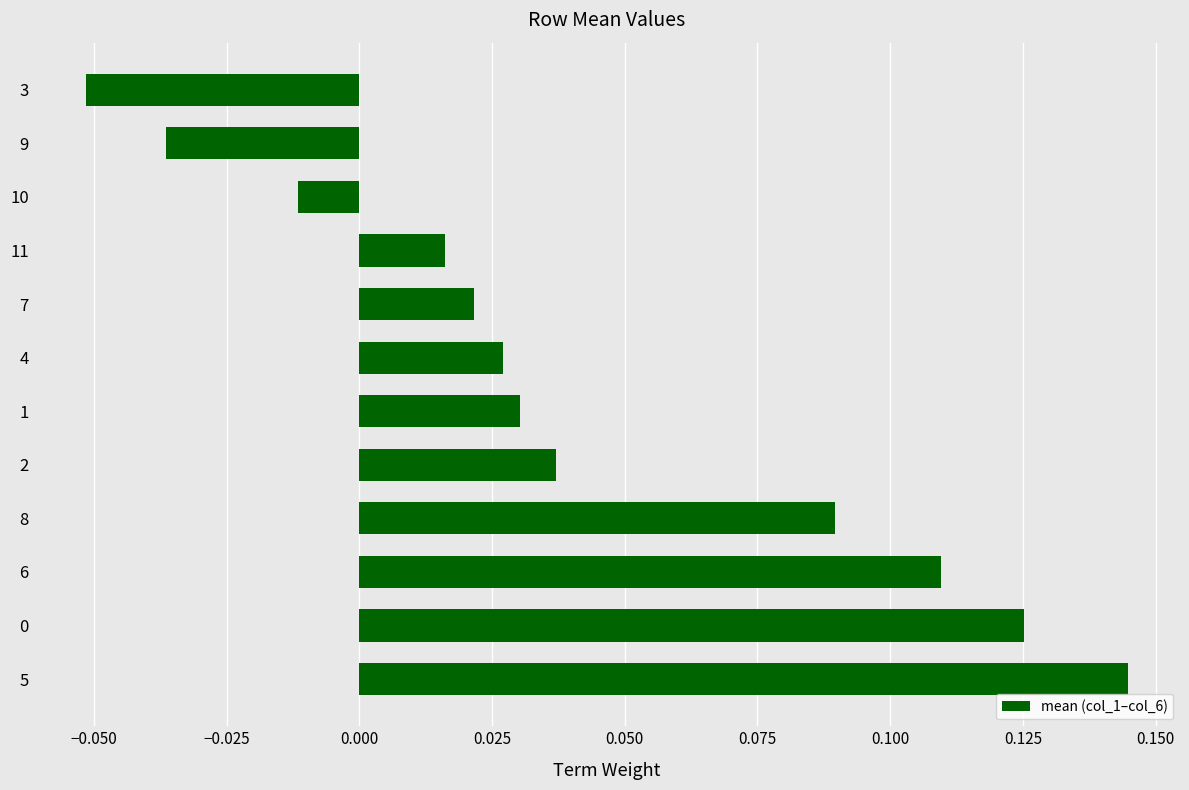

How many negative values are there?

3